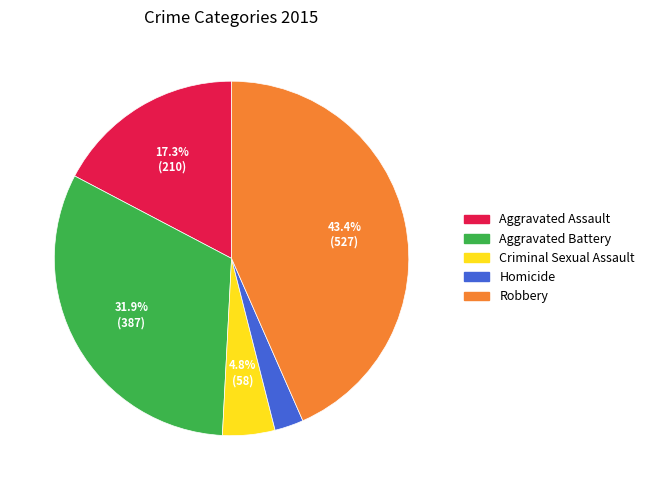

What percentage do Criminal Sexual Assault and Robbery together represent?

48.2%